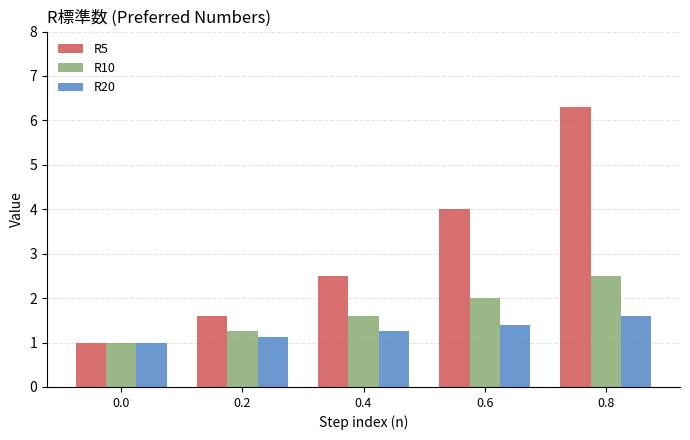

What is the average value of the R20 series?

1.3